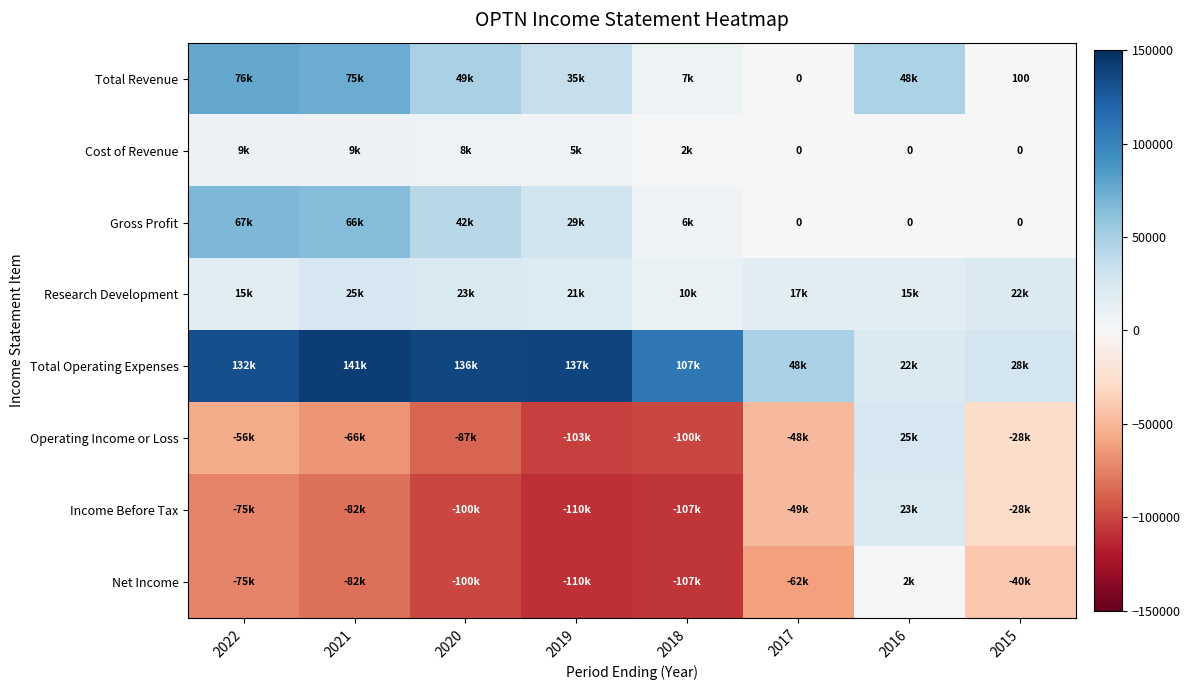

What is the total value across all series at 2021?

84700